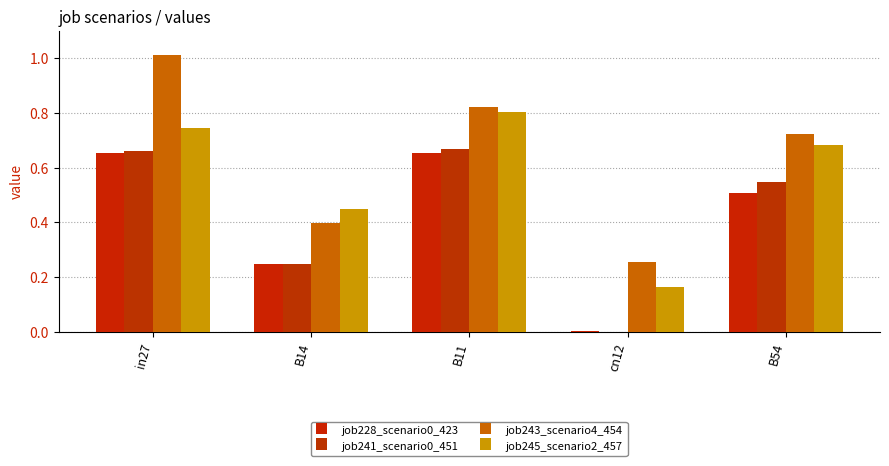

How many data points does each series have?

5